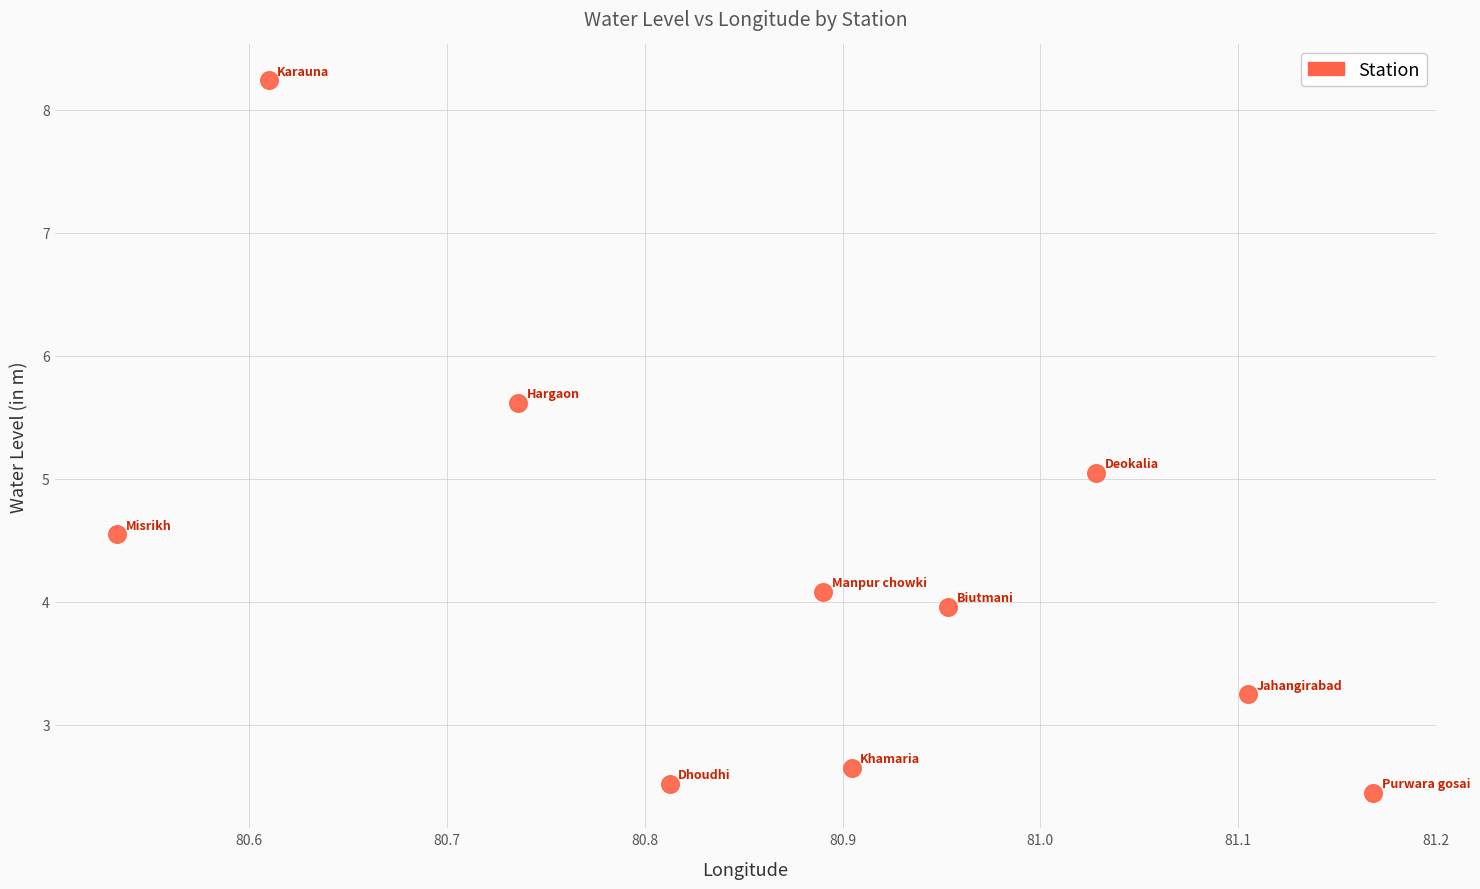

What is the range of Y values (max minus min)?

5.8